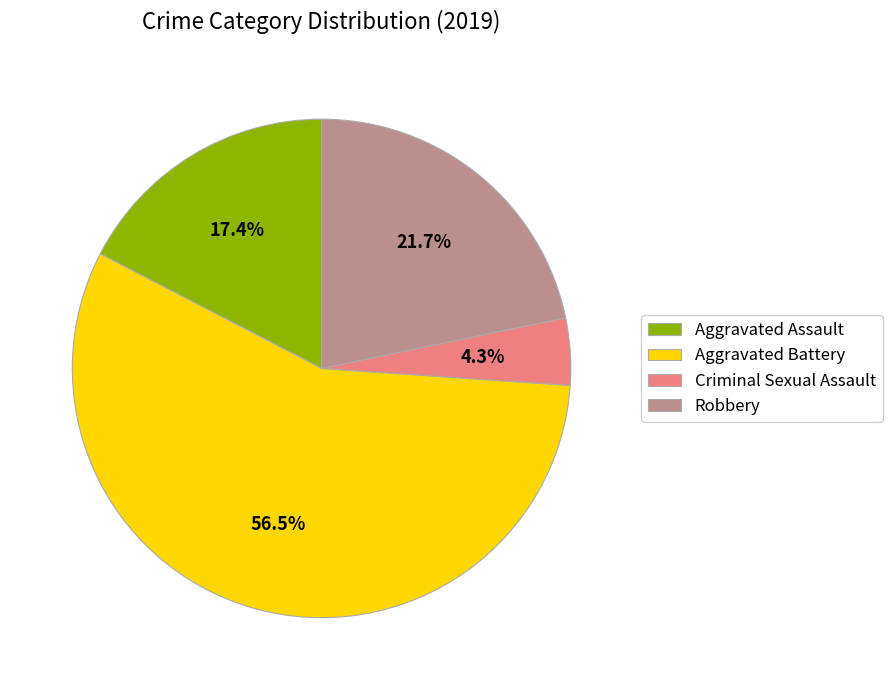

To the nearest percent, what is the difference between the largest and smallest slice percentages?

52%